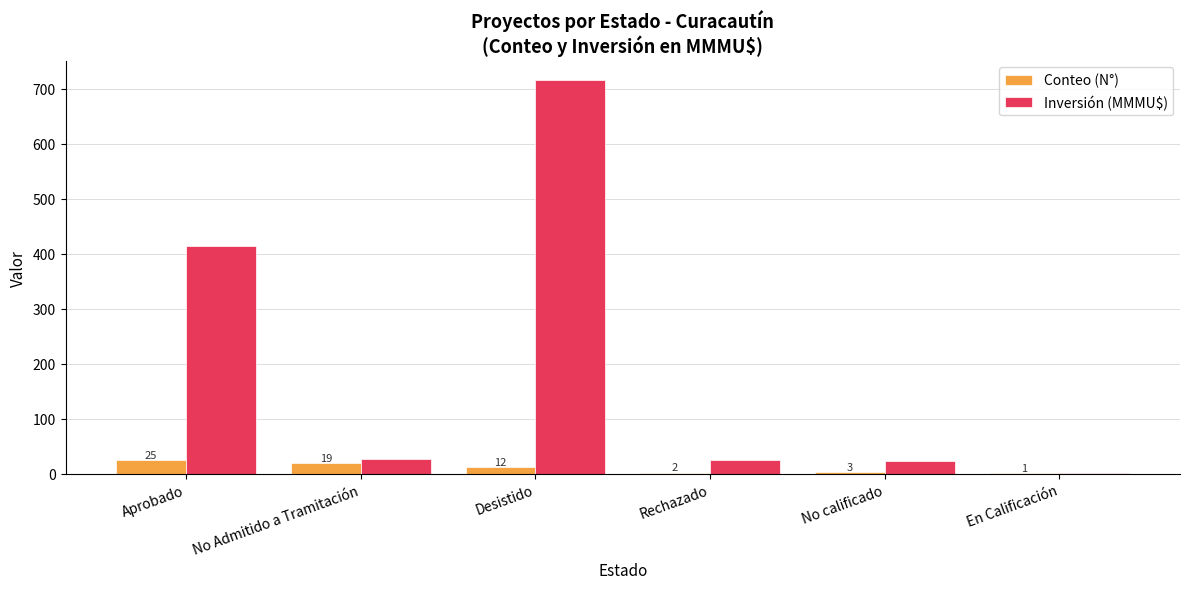

What is the sum of all Conteo (N°) values?

62.0